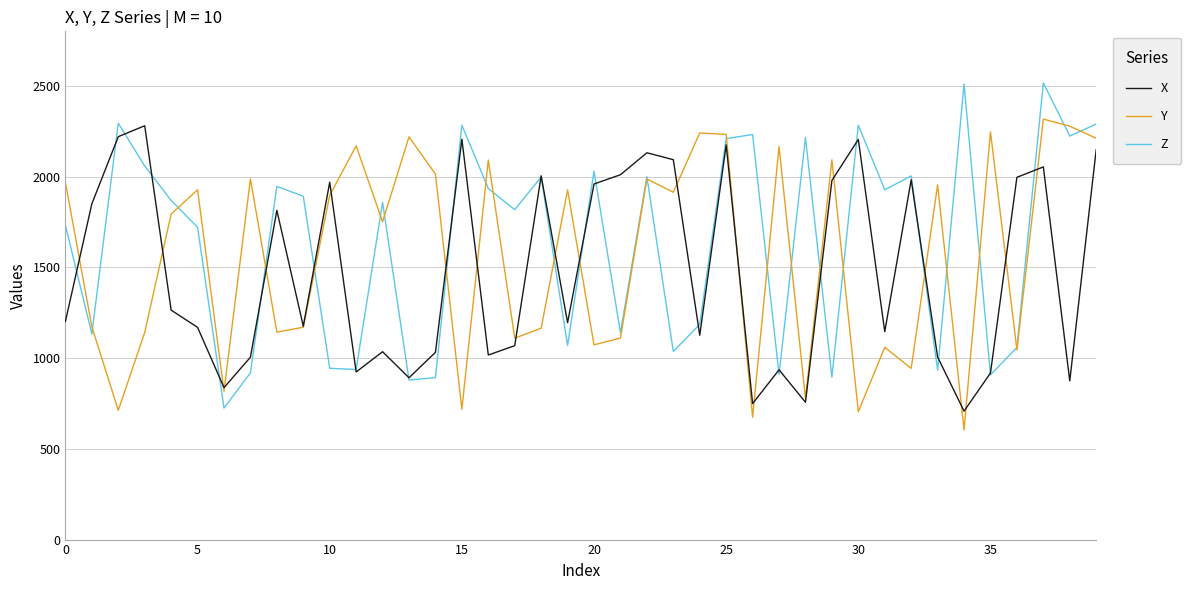

List the series in order of their overall mean, lowest first.

X, Y, Z